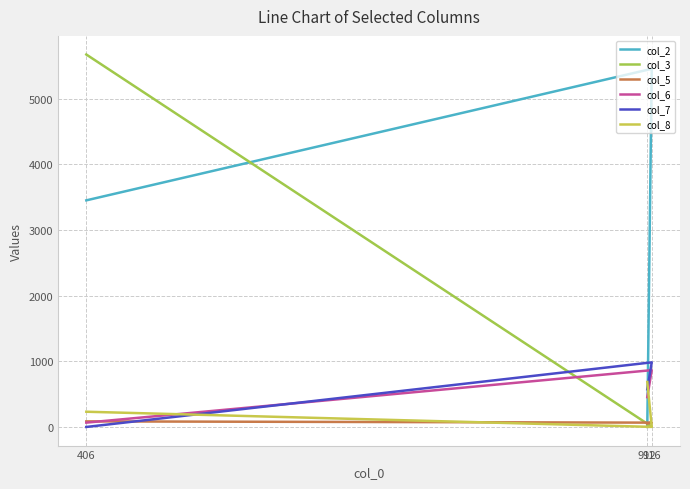

What is the highest value of the col_5 series?

87